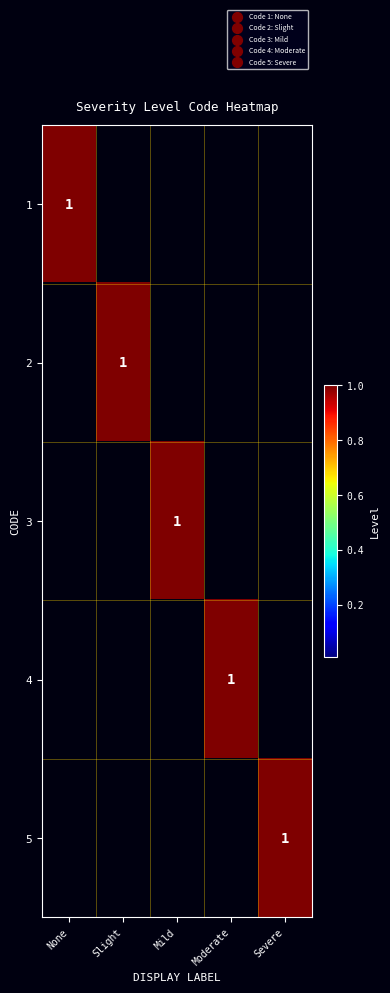

The 1 series shows 0 at None. True or false?

False